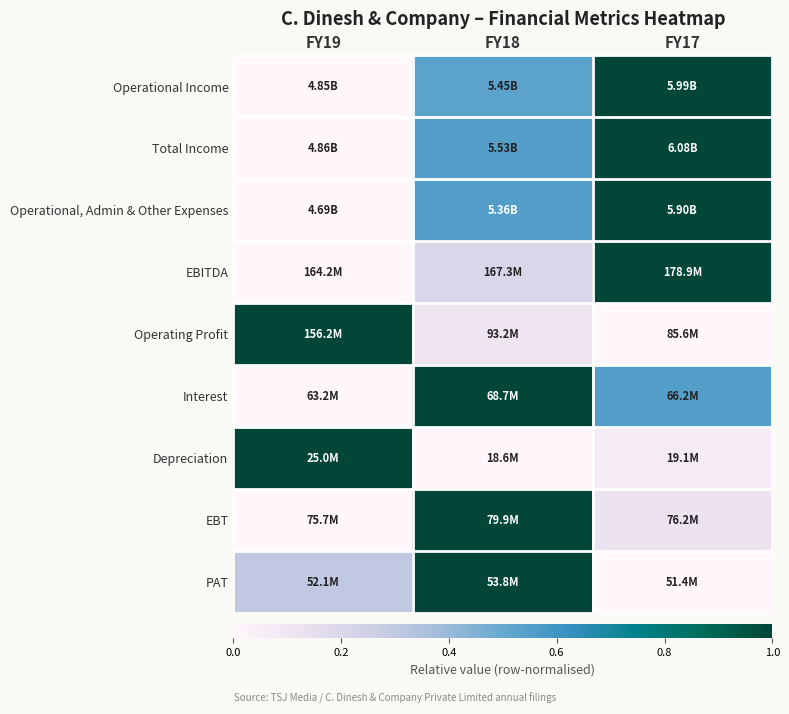

Reading left to right, transcribe all the data shown in this chart.

Operational Income: FY19=0.0	FY18=0.5	FY17=1.0
Total Income: FY19=0.0	FY18=0.5	FY17=1.0
Operational, Admin & Other Expenses: FY19=0.0	FY18=0.6	FY17=1.0
EBITDA: FY19=0.0	FY18=0.2	FY17=1.0
Operating Profit: FY19=1.0	FY18=0.1	FY17=0.0
Interest: FY19=0.0	FY18=1.0	FY17=0.5
Depreciation: FY19=1.0	FY18=0.0	FY17=0.1
EBT: FY19=0.0	FY18=1.0	FY17=0.1
PAT: FY19=0.3	FY18=1.0	FY17=0.0